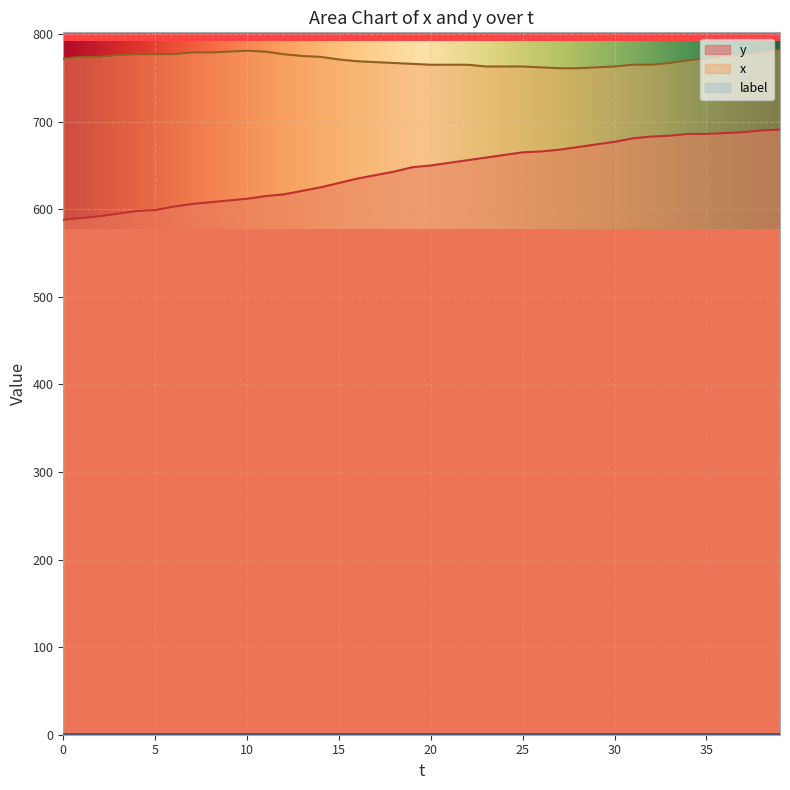

Which has a higher value, 2 or 36?

36